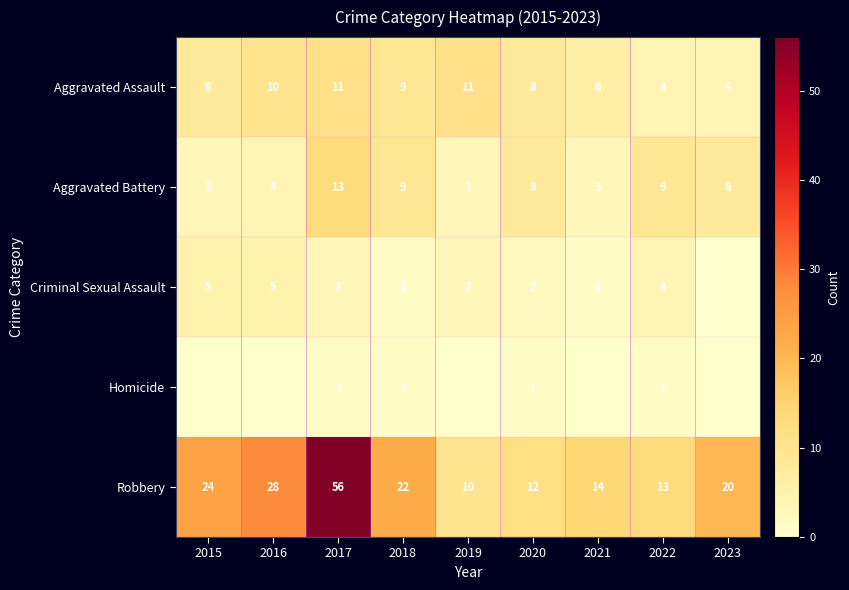

At how many categories does at least one series exceed 53?

1